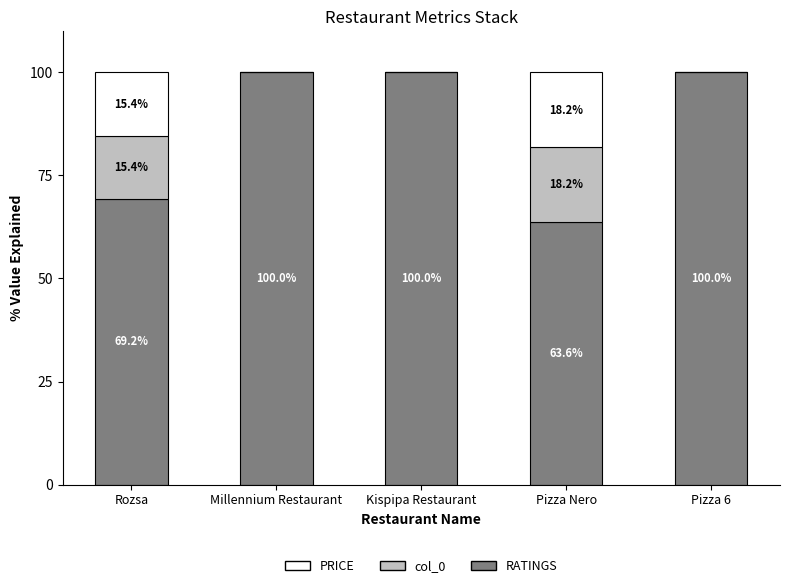

What is the total value across all series at Rozsa?

100.0